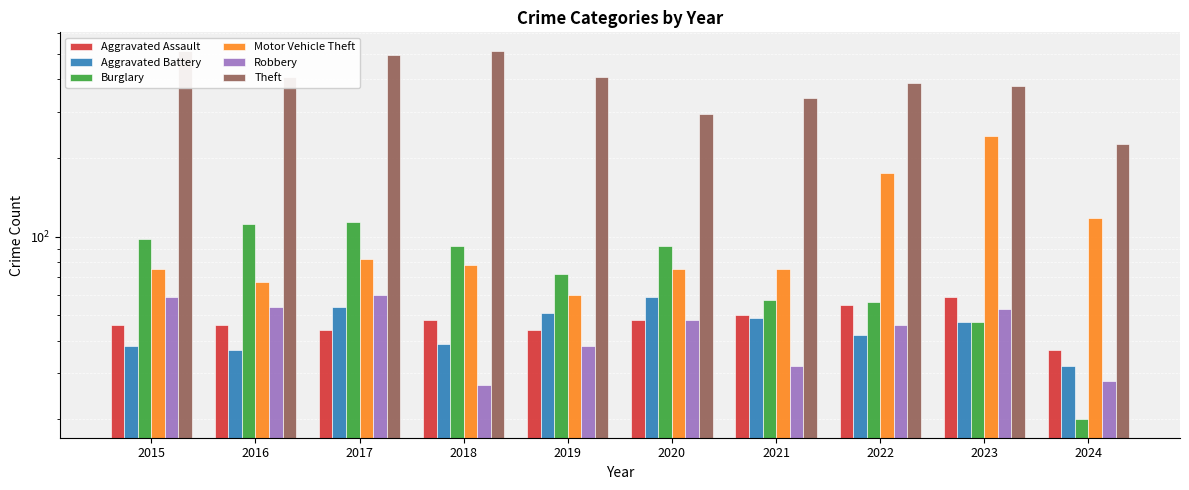

How many data points in Aggravated Battery are less than 47?

5